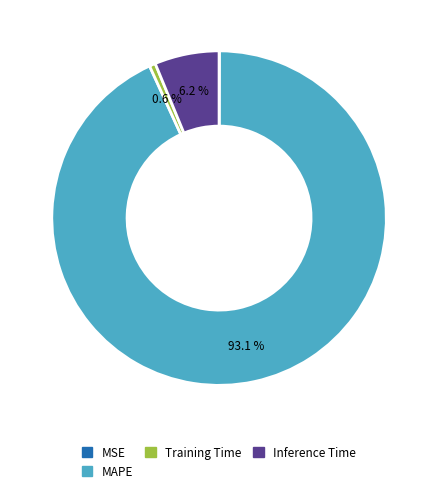

Does any single category account for the majority?

Yes